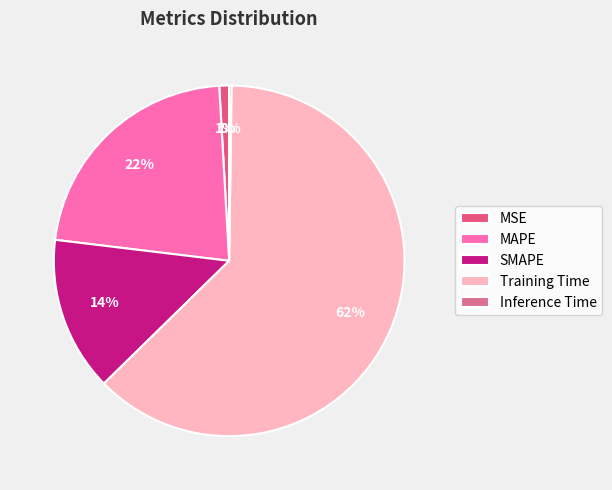

Combined, what portion of the pie is MAPE and Inference Time?

22.4%